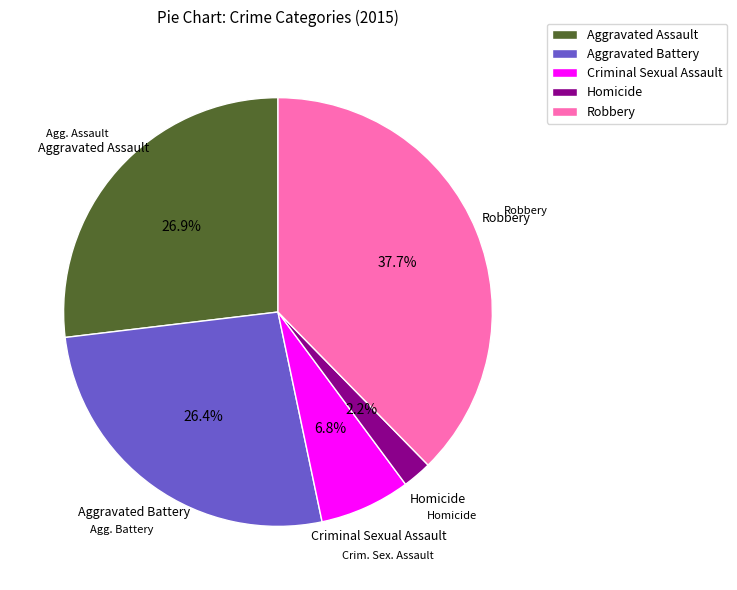

Is there a majority slice in this chart?

No